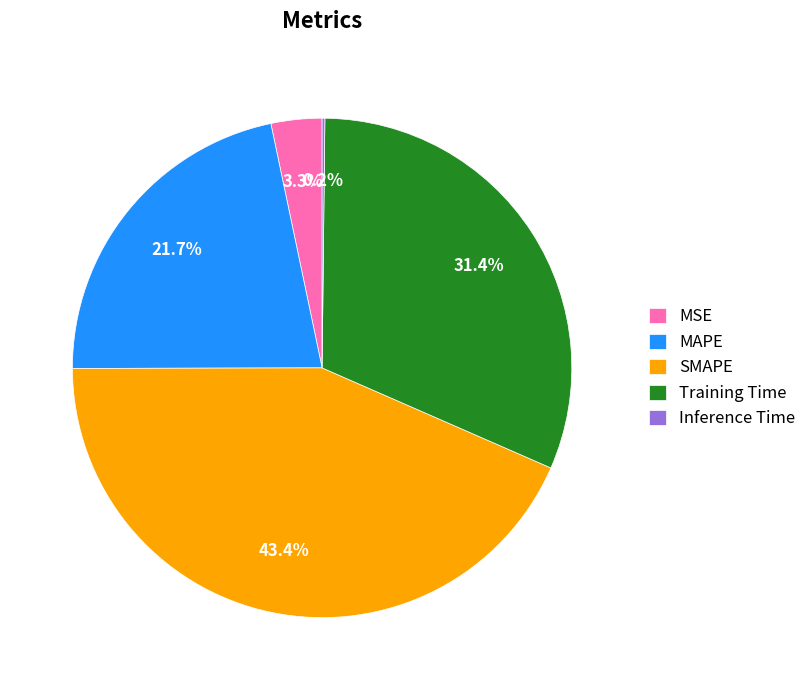

Which has a higher value, MAPE or SMAPE?

SMAPE